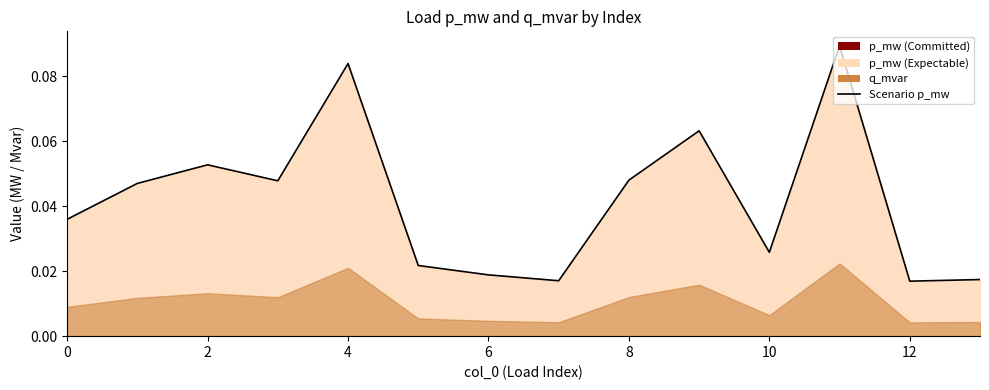

The chart shows a value of 0.0 at 6. True or false?

False